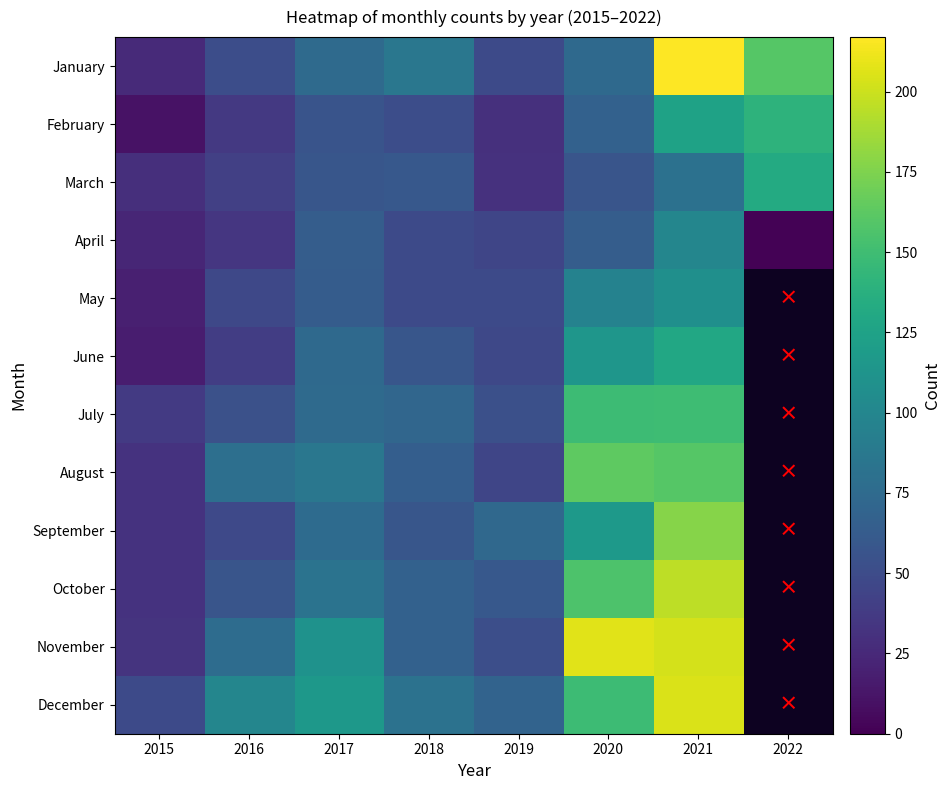

Which series has the largest range (max minus min)?

January